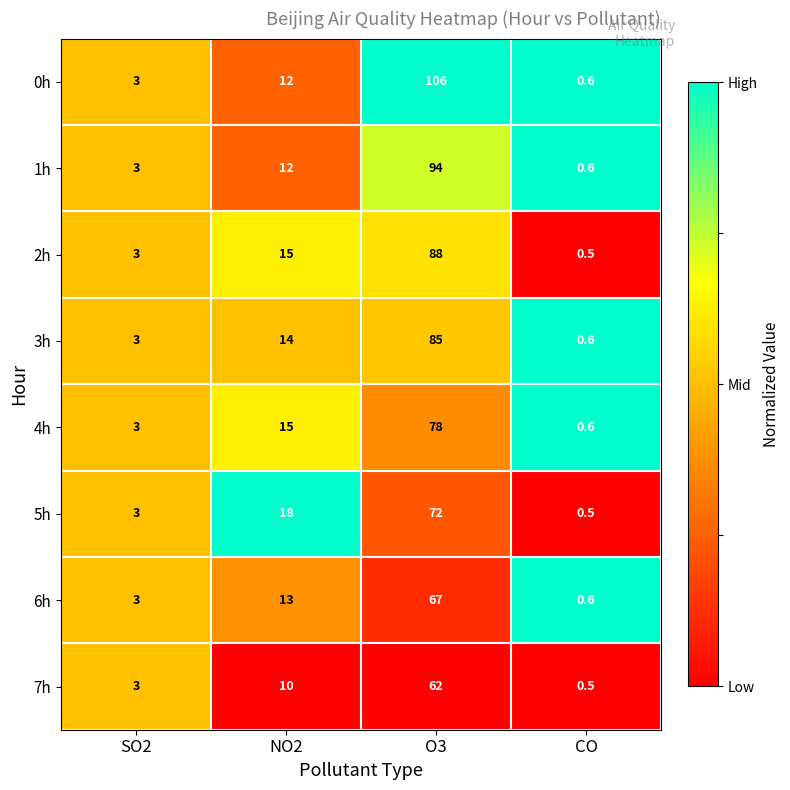

What is the approximate value of 4h at NO2?

15.0